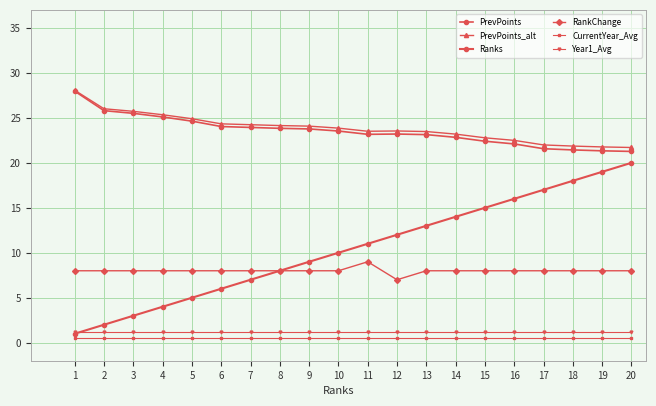

How many data points does each series have?

20